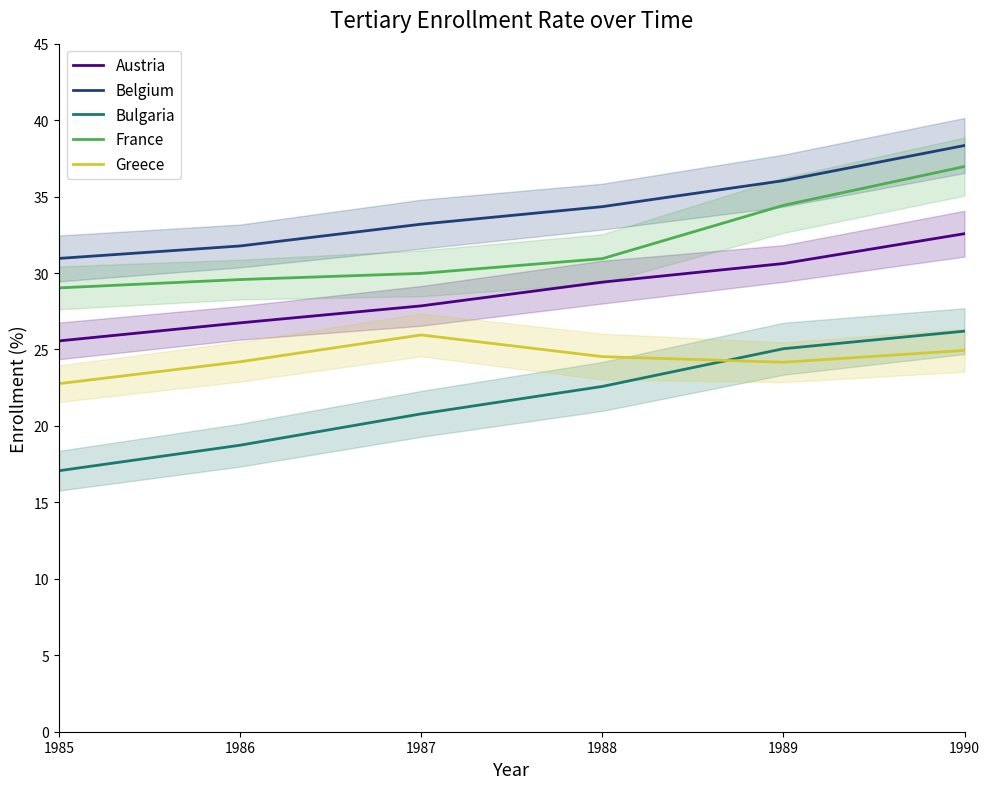

Between 1985 and 1986, which series saw the biggest shift?

Bulgaria